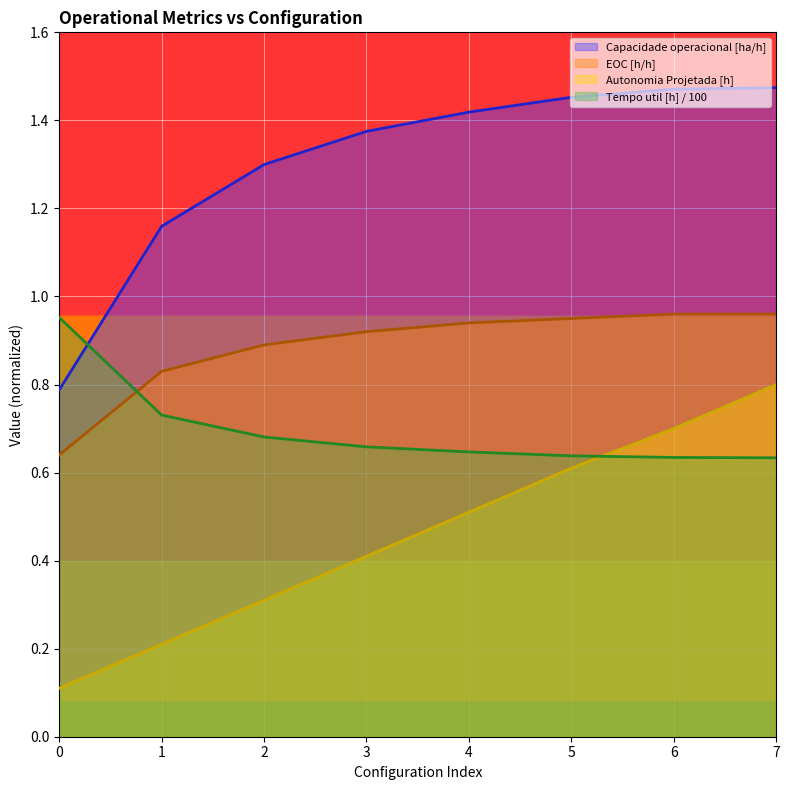

Is it true that Capacidade operacional [ha/h] equals 1.2 at 1?

True